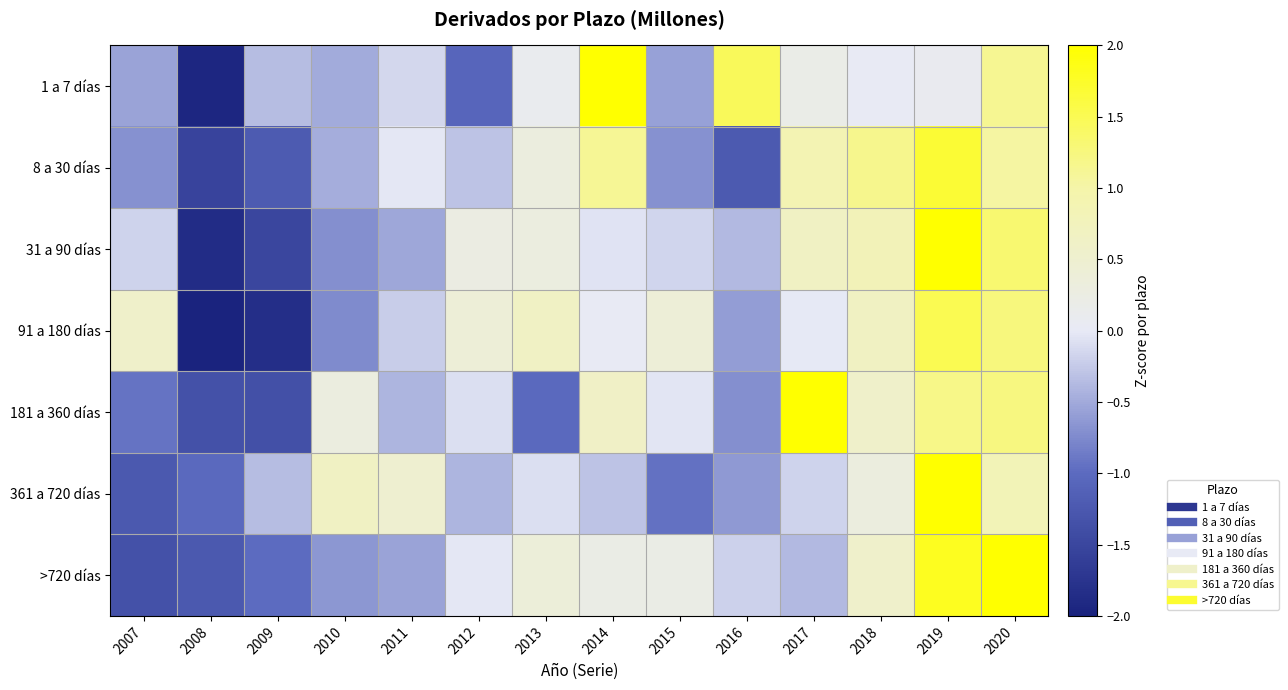

Reading left to right, what are all the values shown in this chart?

1 a 7 días: 2007=-0.5	2008=-1.9	2009=-0.4	2010=-0.5	2011=-0.2	2012=-1.1	2013=0.1	2014=2.1	2015=-0.6	2016=1.5	2017=0.2	2018=0.0	2019=0.1	2020=1.1
8 a 30 días: 2007=-0.7	2008=-1.5	2009=-1.2	2010=-0.5	2011=-0.0	2012=-0.3	2013=0.3	2014=1.1	2015=-0.7	2016=-1.2	2017=0.9	2018=1.2	2019=1.7	2020=1.0
31 a 90 días: 2007=-0.2	2008=-1.9	2009=-1.5	2010=-0.7	2011=-0.5	2012=0.3	2013=0.3	2014=-0.1	2015=-0.2	2016=-0.4	2017=0.7	2018=0.8	2019=2.0	2020=1.3
91 a 180 días: 2007=0.6	2008=-2.1	2009=-1.8	2010=-0.7	2011=-0.2	2012=0.4	2013=0.6	2014=0.0	2015=0.4	2016=-0.6	2017=-0.0	2018=0.7	2019=1.5	2020=1.3
181 a 360 días: 2007=-0.9	2008=-1.3	2009=-1.4	2010=0.3	2011=-0.4	2012=-0.1	2013=-1.0	2014=0.6	2015=-0.0	2016=-0.7	2017=2.0	2018=0.6	2019=1.2	2020=1.2
361 a 720 días: 2007=-1.2	2008=-1.0	2009=-0.3	2010=0.7	2011=0.5	2012=-0.4	2013=-0.1	2014=-0.3	2015=-0.9	2016=-0.6	2017=-0.2	2018=0.3	2019=2.9	2020=0.8
>720 días: 2007=-1.4	2008=-1.2	2009=-1.0	2010=-0.6	2011=-0.6	2012=-0.0	2013=0.4	2014=0.2	2015=0.2	2016=-0.2	2017=-0.4	2018=0.6	2019=1.8	2020=2.2